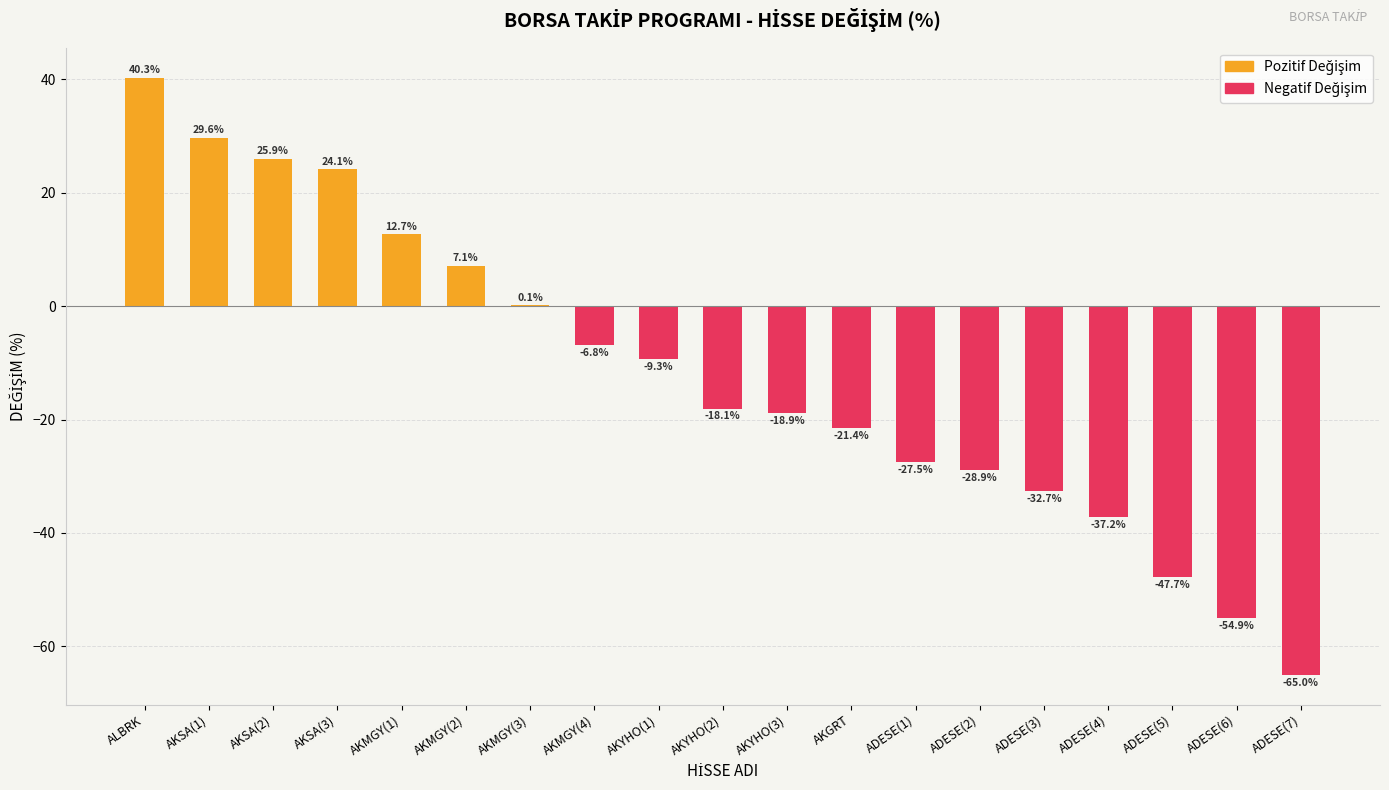

Which series has the largest range (max minus min)?

Negatif Değişim